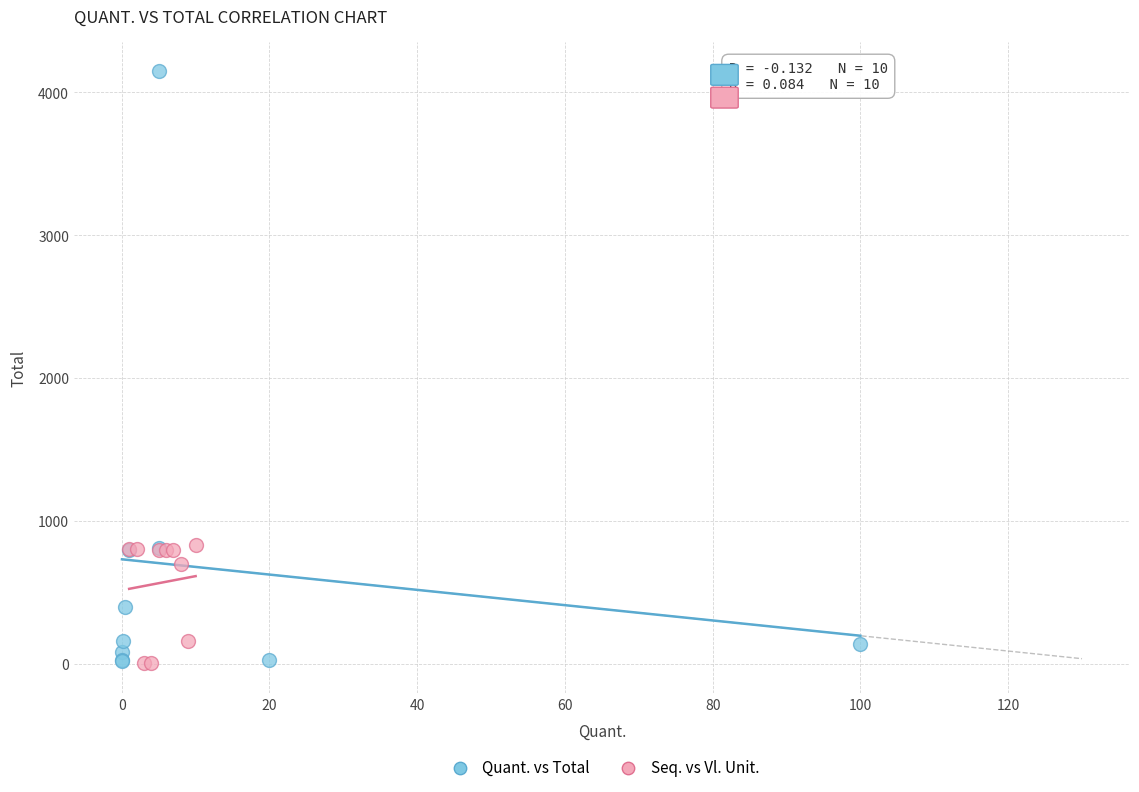

What are all the series names shown in the legend?

Quant. vs Total, Seq. vs Vl. Unit.